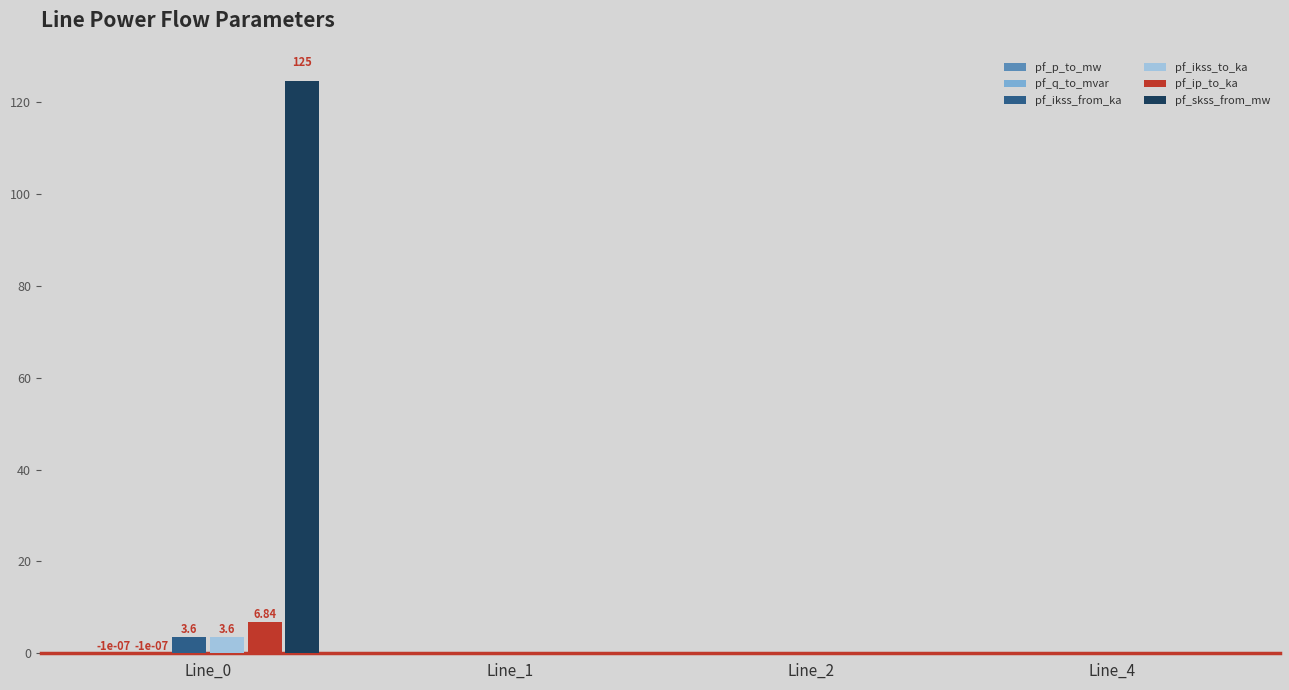

What is the sum of all pf_ikss_to_ka values?

3.6